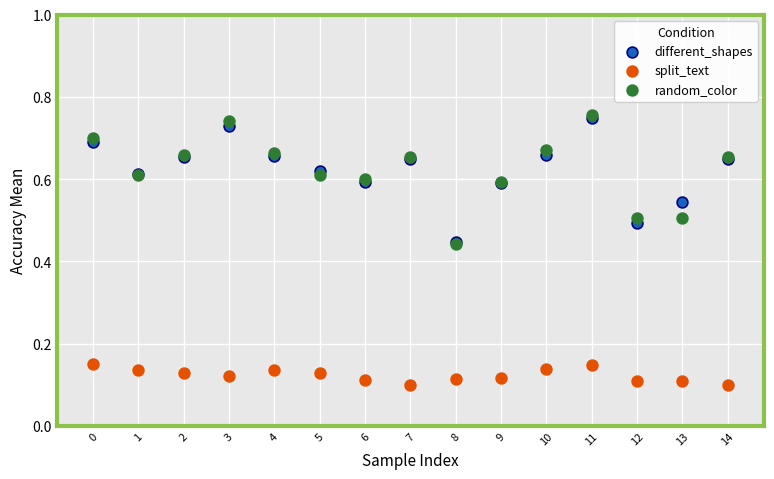

What are all the series names shown in the legend?

different_shapes, split_text, random_color